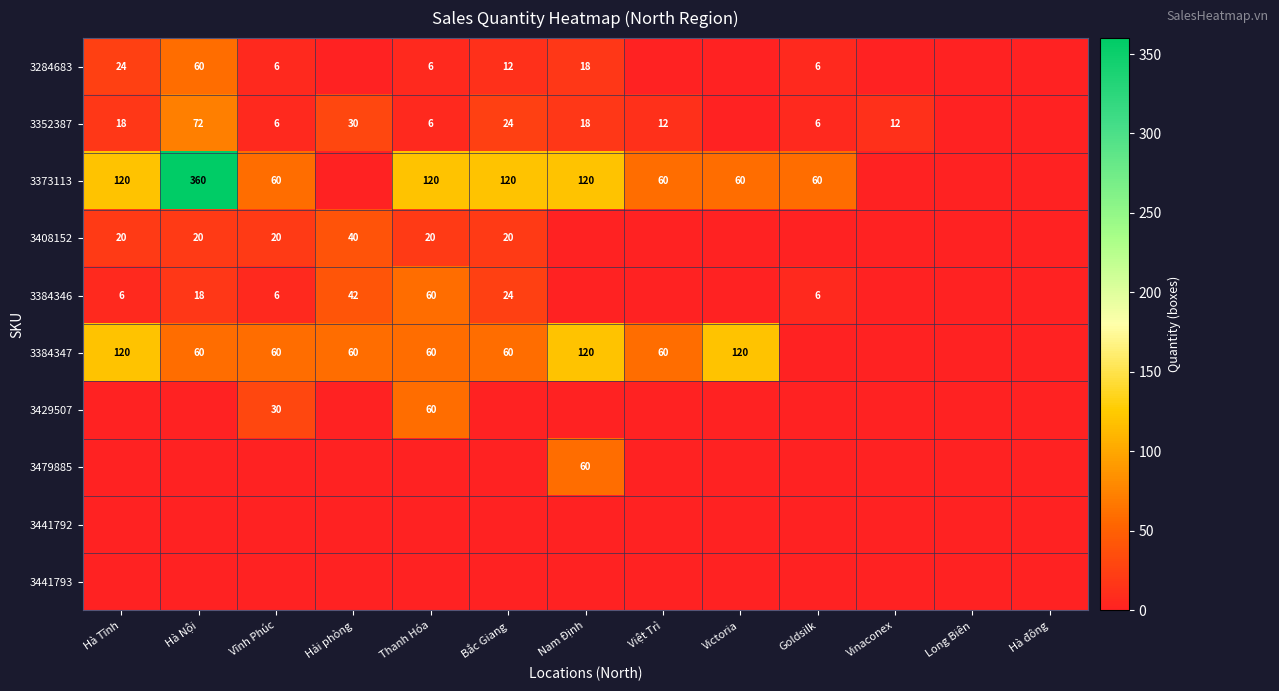

The value of 3373113 at Việt Trì is 60. True or false?

True